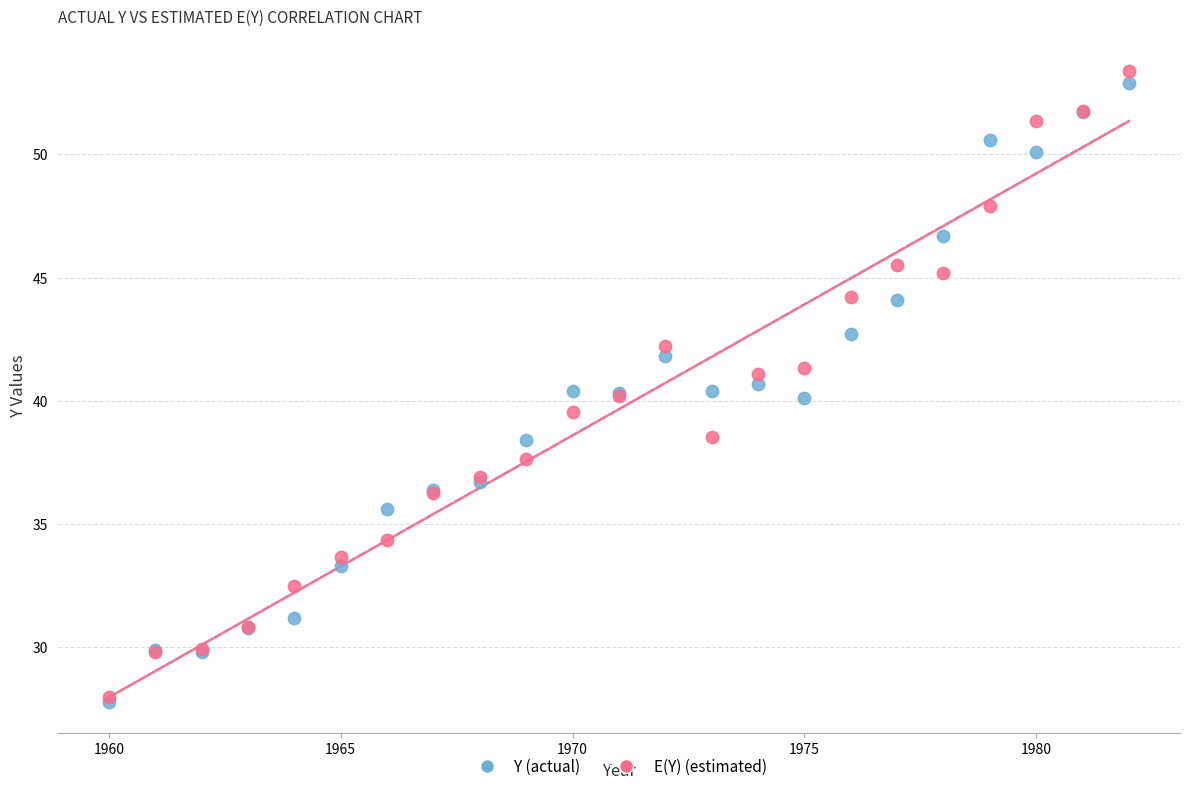

What are all the series names shown in the legend?

Y (actual), E(Y) (estimated)